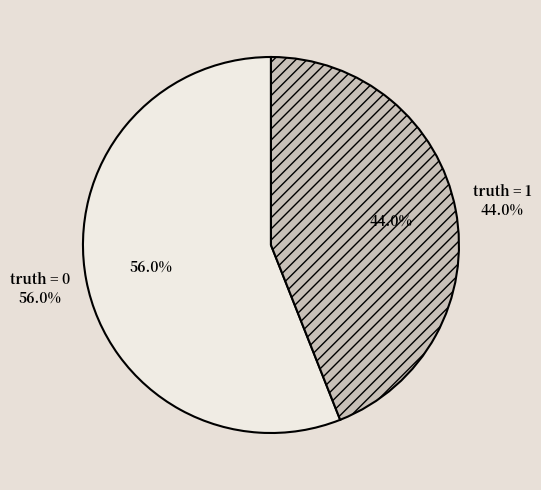

Does 1 account for over 50% of the chart?

No